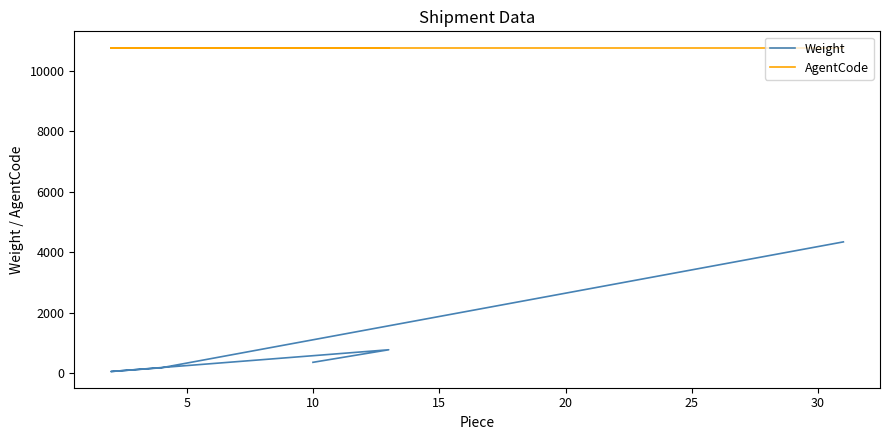

At how many categories does at least one series exceed 9663?

5